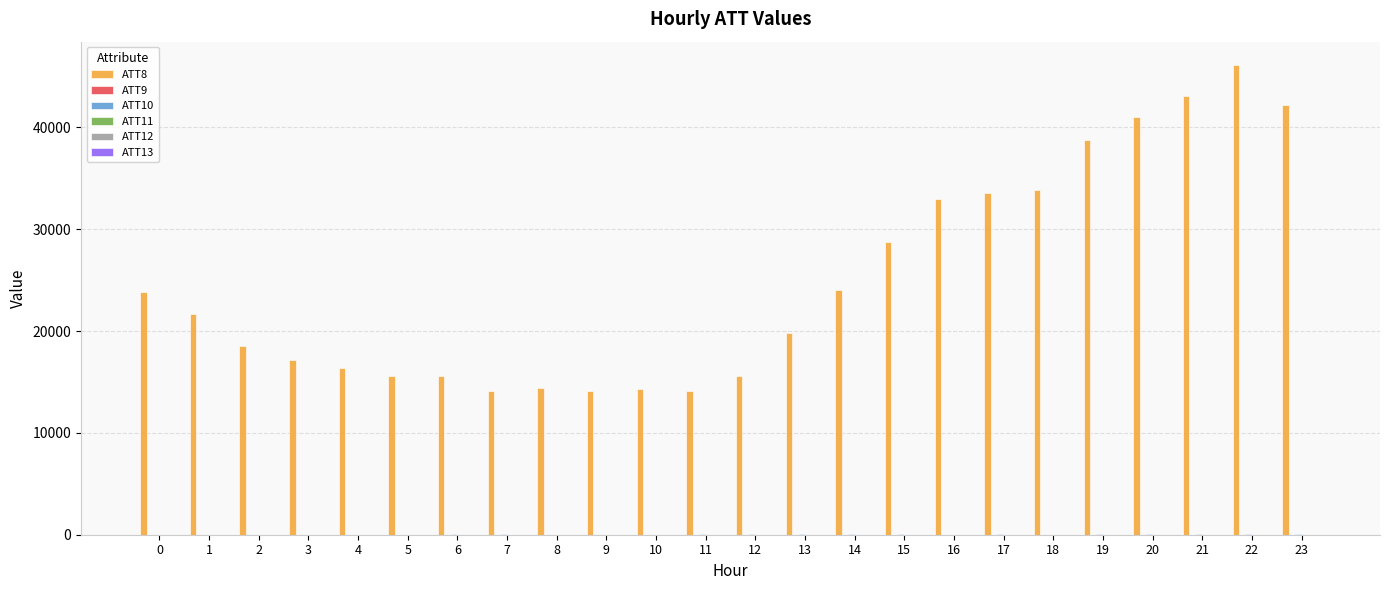

List the series in order of their peak value, lowest first.

ATT9, ATT12, ATT13, ATT11, ATT10, ATT8